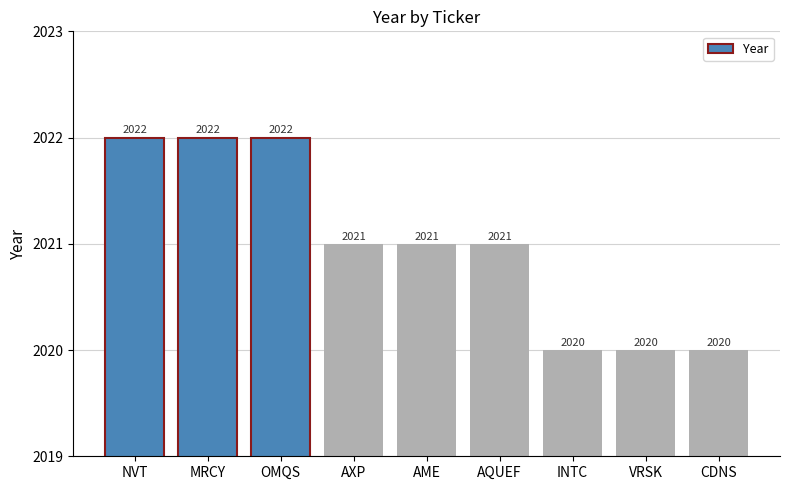

The chart shows a value of 2022 at NVT. True or false?

True